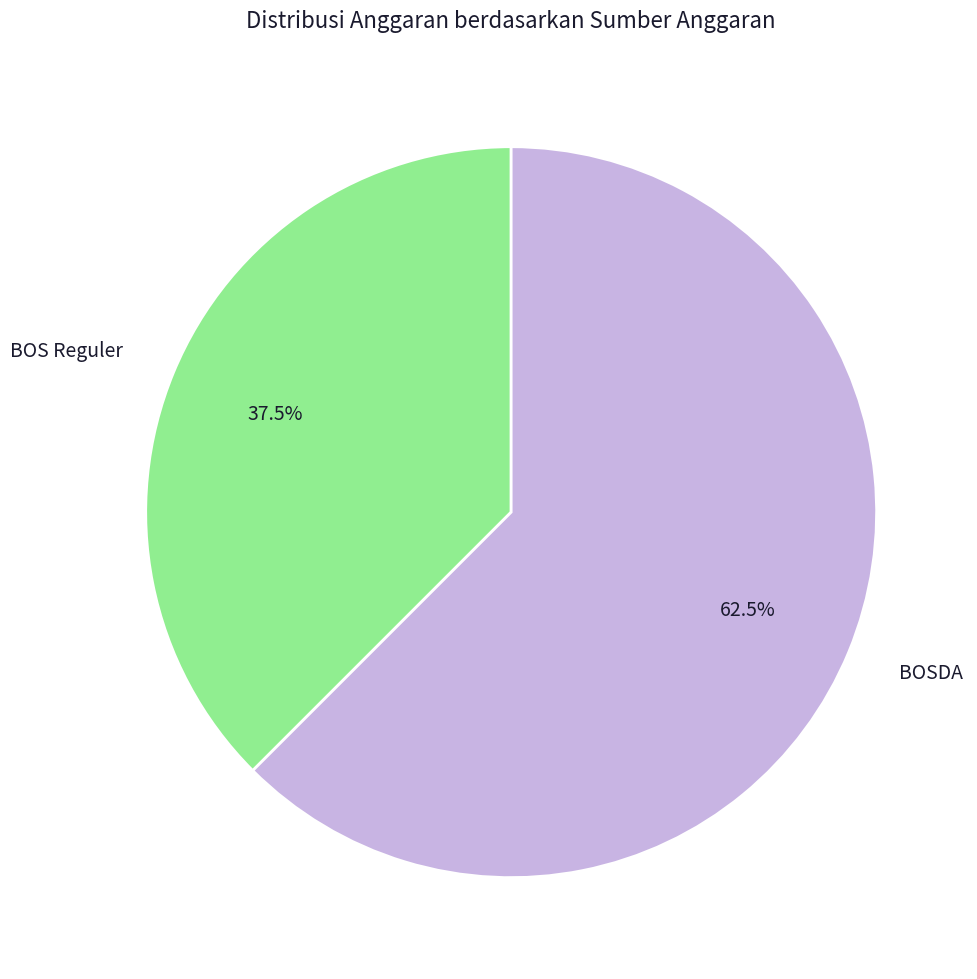

What is the ratio of the value at BOSDA to the value at BOS Reguler?

1.7